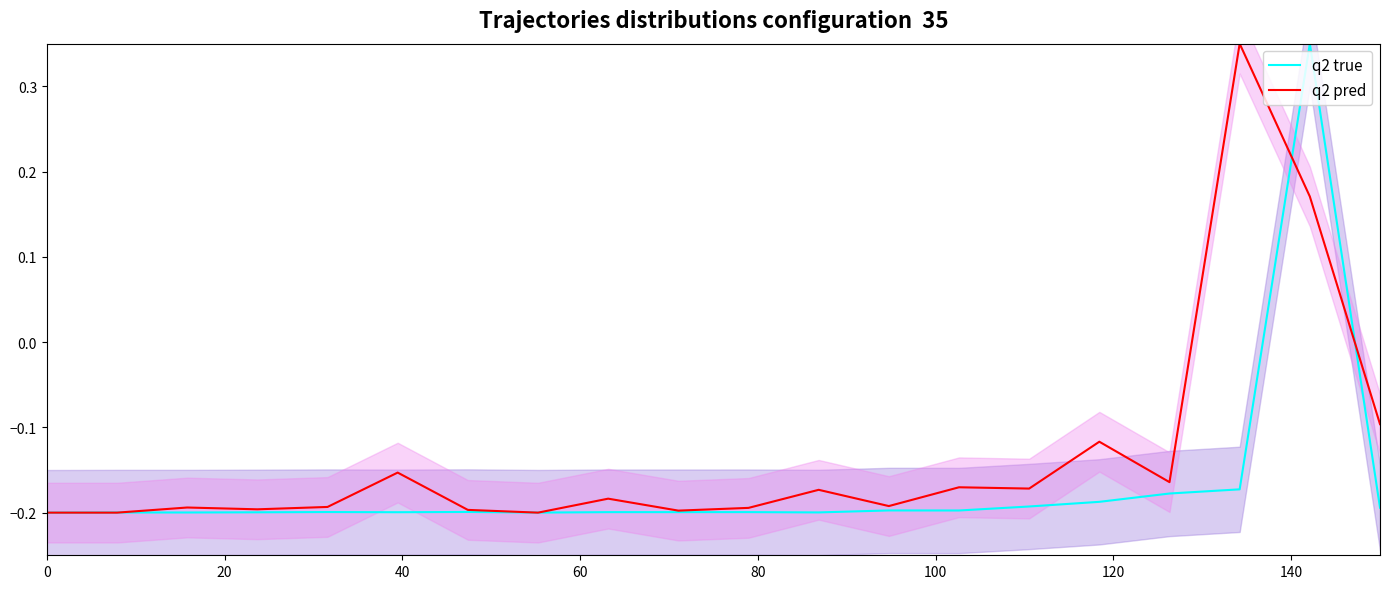

Rank the series by their maximum value, from highest to lowest.

q2 true, q2 pred